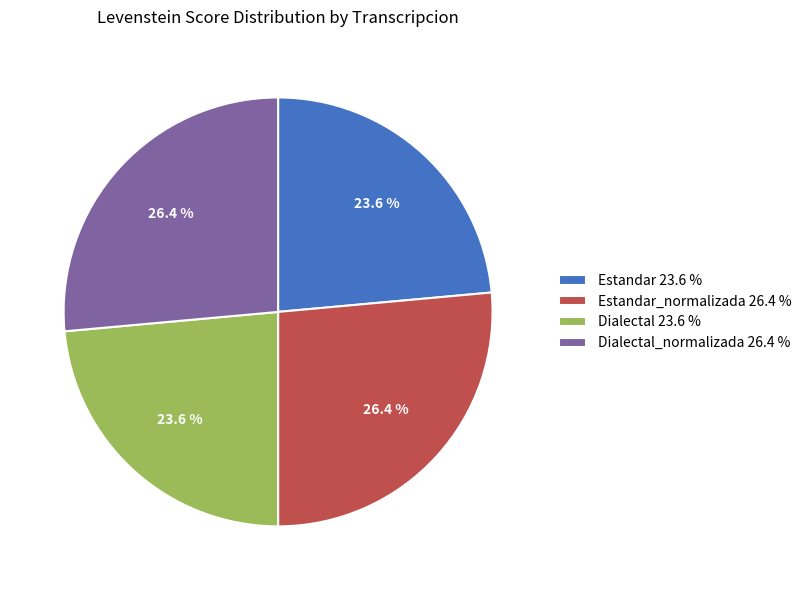

Approximately how many times larger is the value at Dialectal 23.6 % compared to Estandar_normalizada 26.4 %?

0.9